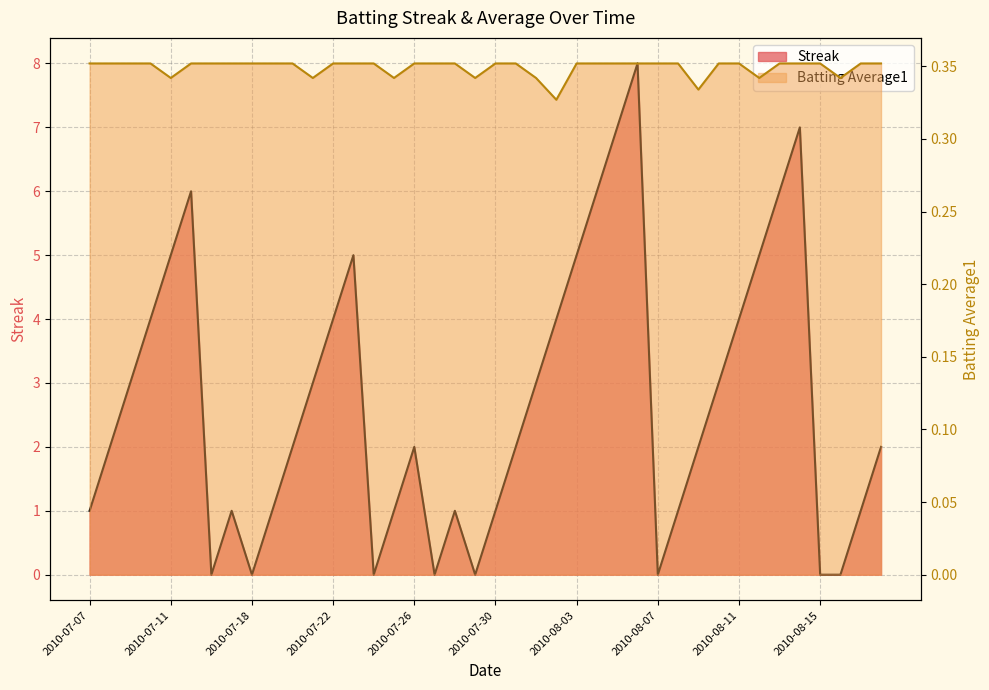

How many lines are shown in the chart?

2